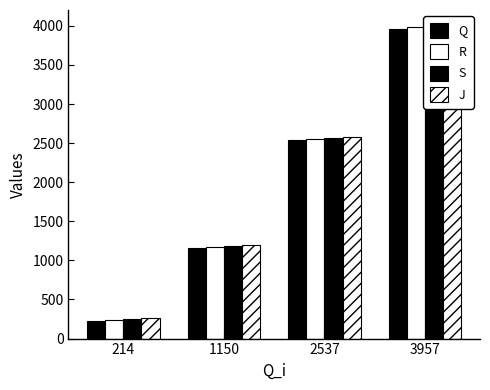

List the series in order of their peak value, highest first.

J, S, R, Q